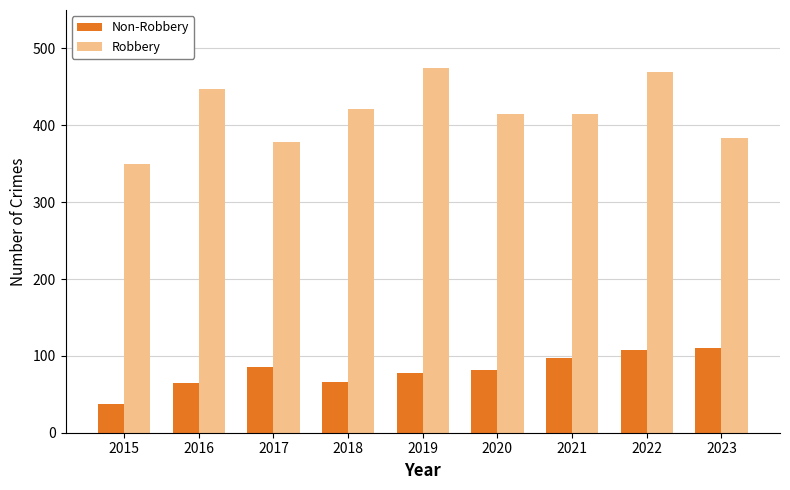

What are all the series names shown in the legend?

Non-Robbery, Robbery